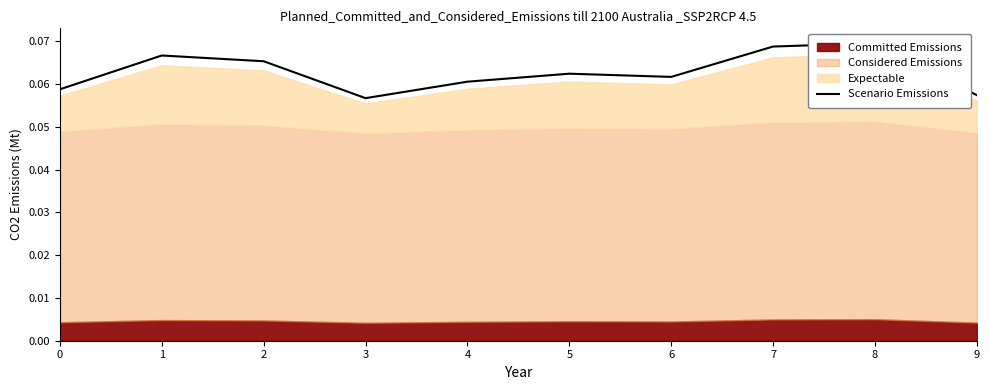

Rank the categories by value from highest to lowest.

8, 7, 1, 2, 5, 6, 4, 0, 9, 3